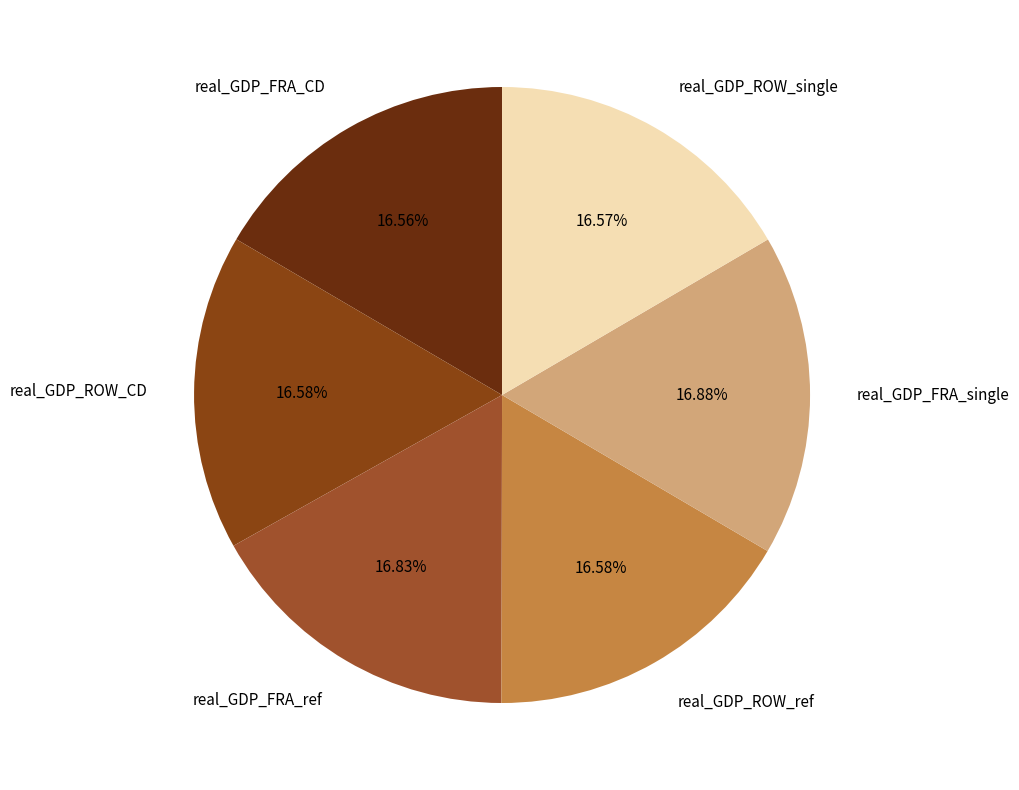

Combined, do real_GDP_ROW_ref and real_GDP_ROW_single account for over 50%?

No